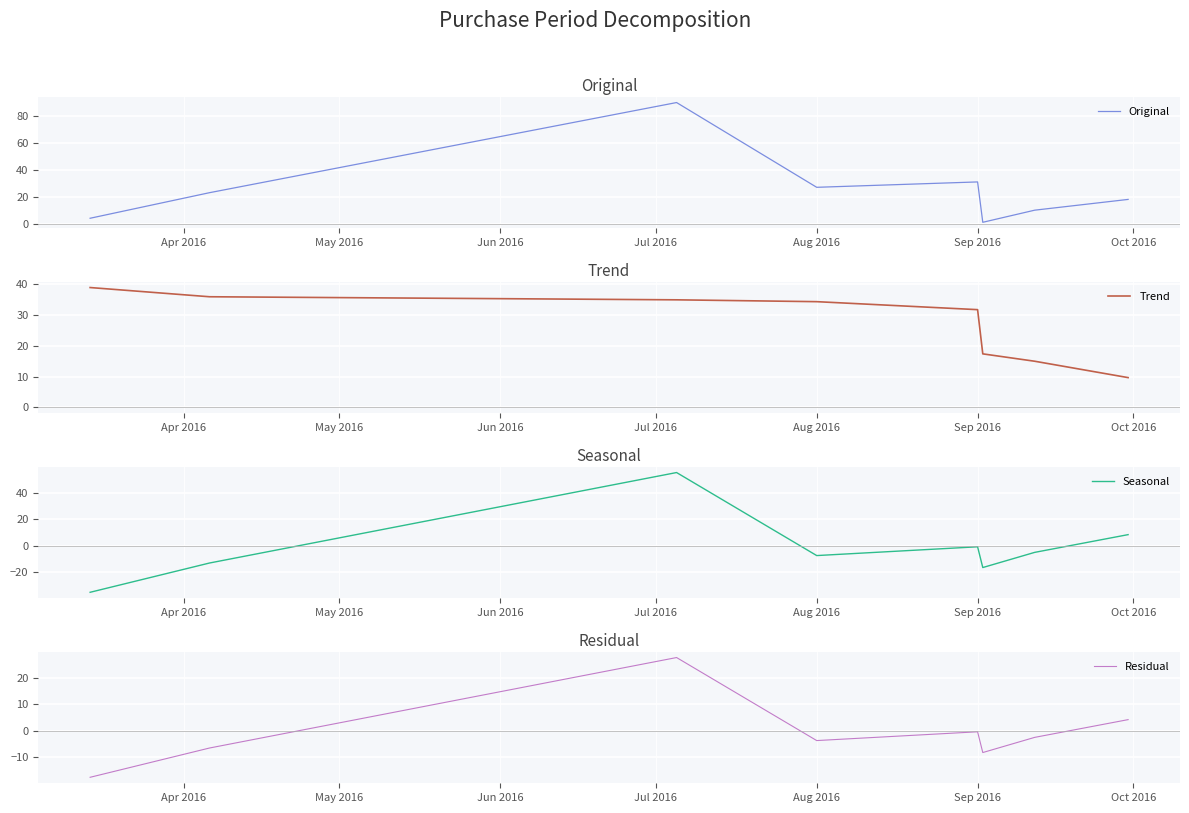

Where is Original nearest to the value 45?

Sep 2016